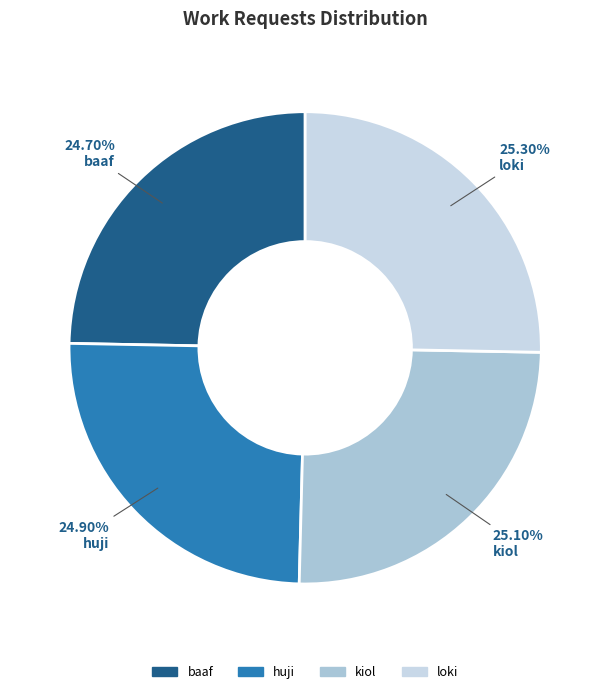

Which has a higher value, baaf or loki?

loki